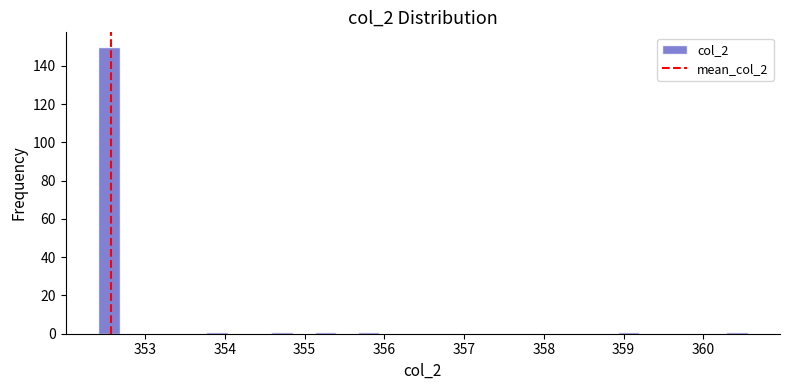

Read against the x-axis, roughly where is the centre of the tallest bar?

352.5